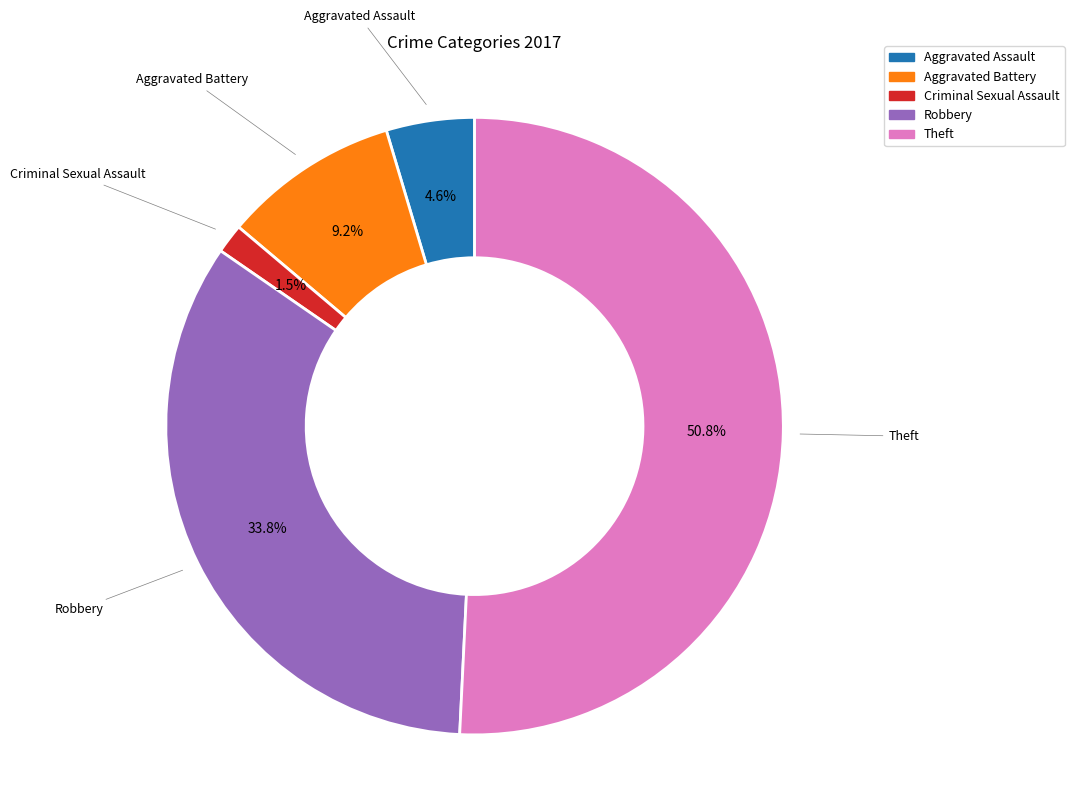

Does any single category account for the majority?

Yes